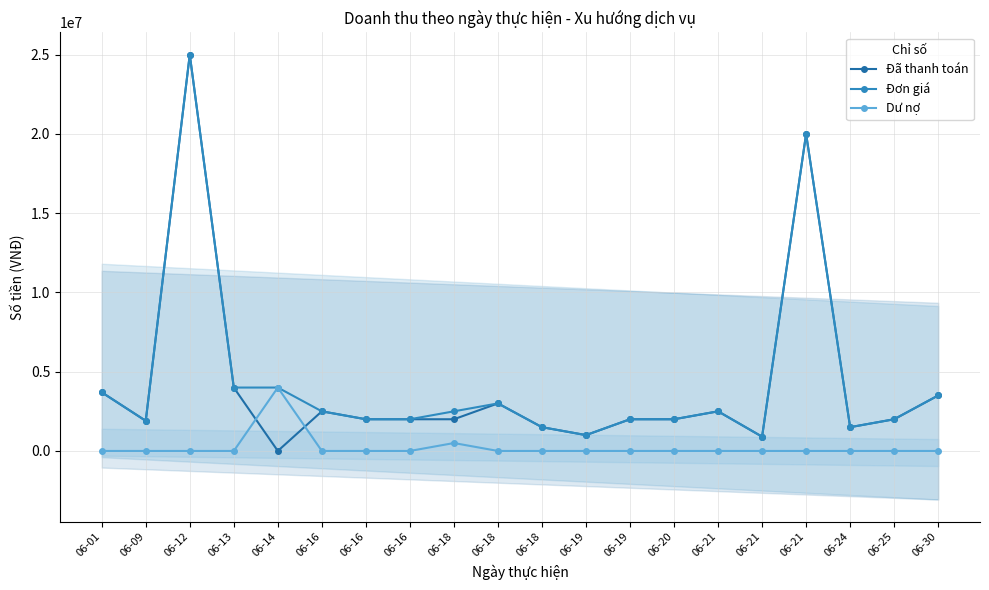

Between 06-16 and 06-19, which series saw the biggest shift?

Đã thanh toán